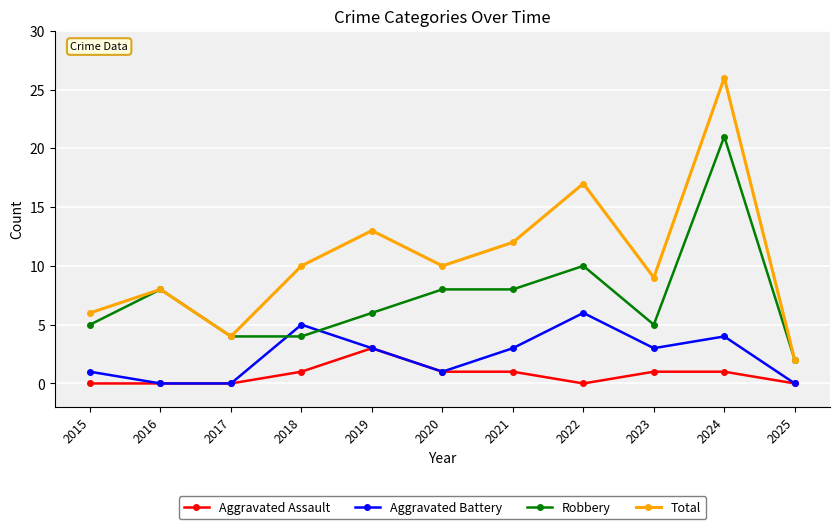

True or false: Aggravated Battery has more than 2 interior local peaks.

True